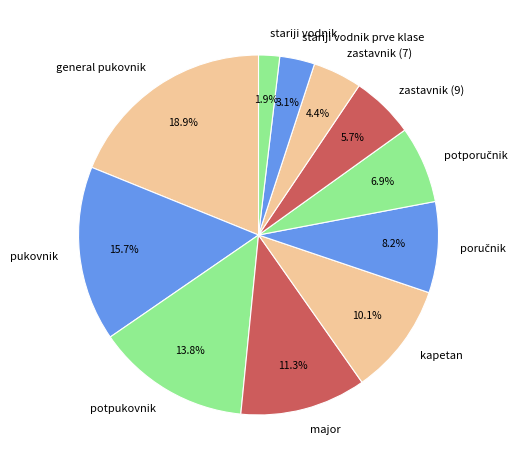

Which slice is the smallest?

stariji vodnik